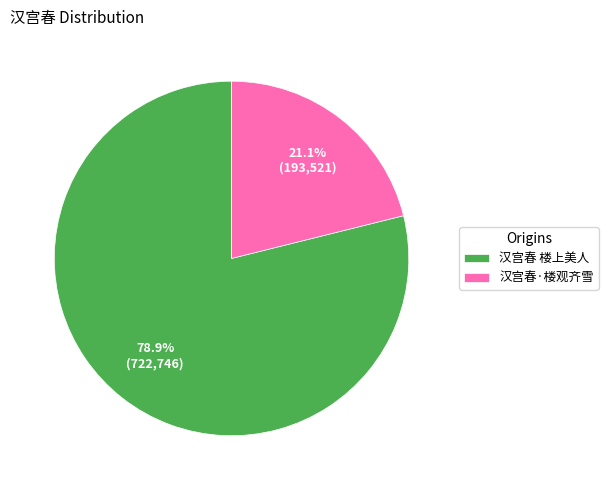

Which category has the biggest portion of the pie?

汉宫春 楼上美人